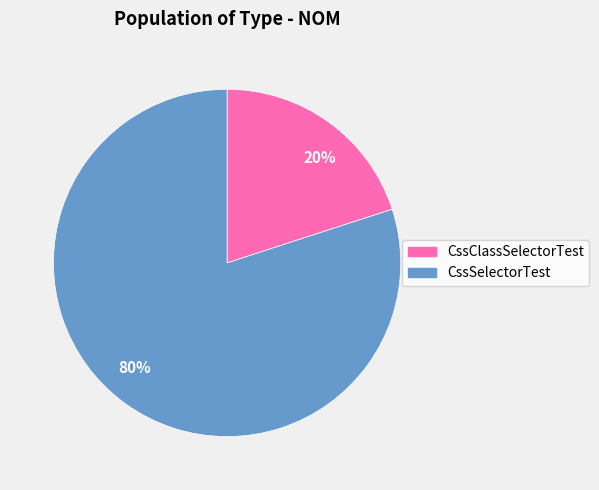

To the nearest percent, what is the average slice percentage?

50%